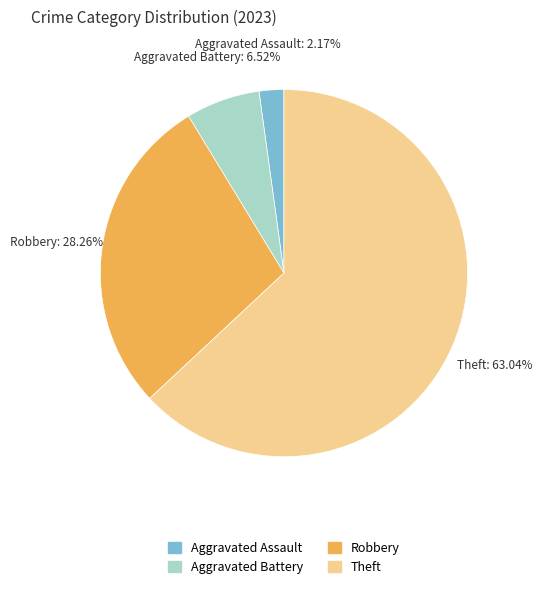

Is there a majority slice in this chart?

Yes